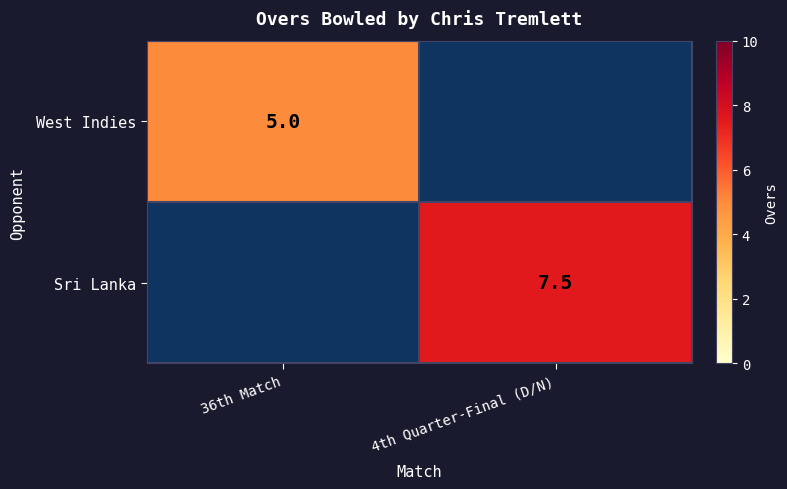

Count the number of categories in the chart.

2